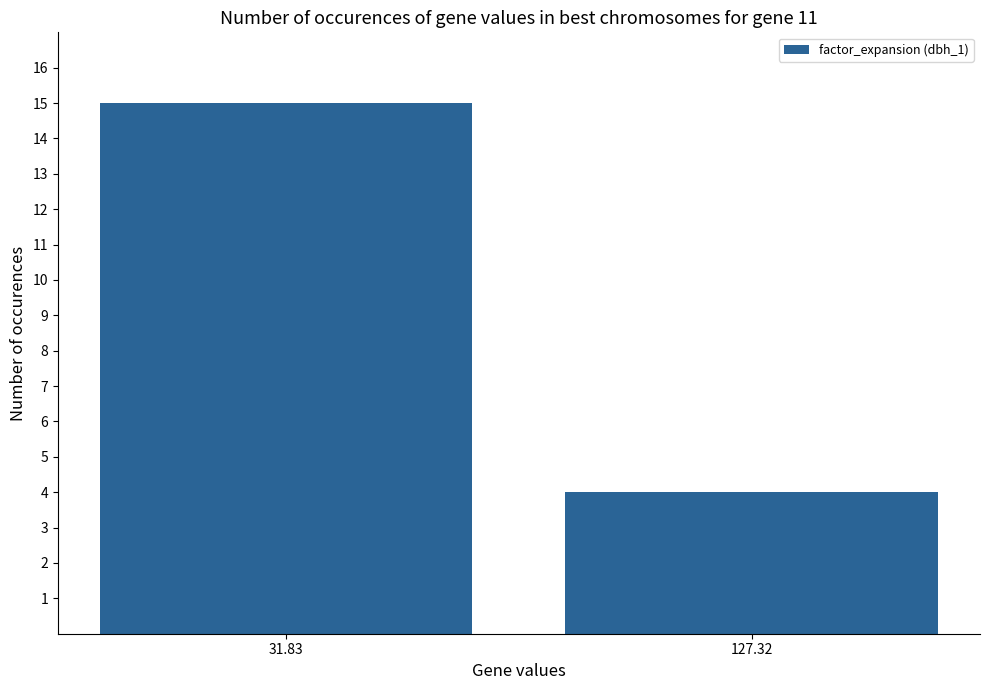

What position from the right is 127.32?

1